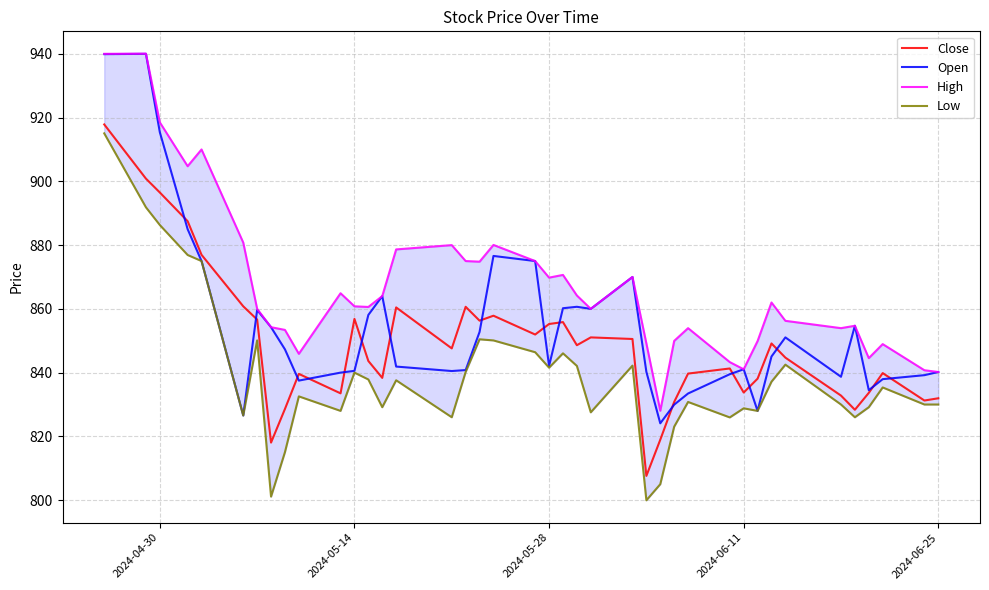

The High series shows 198.8 at 17. True or false?

False